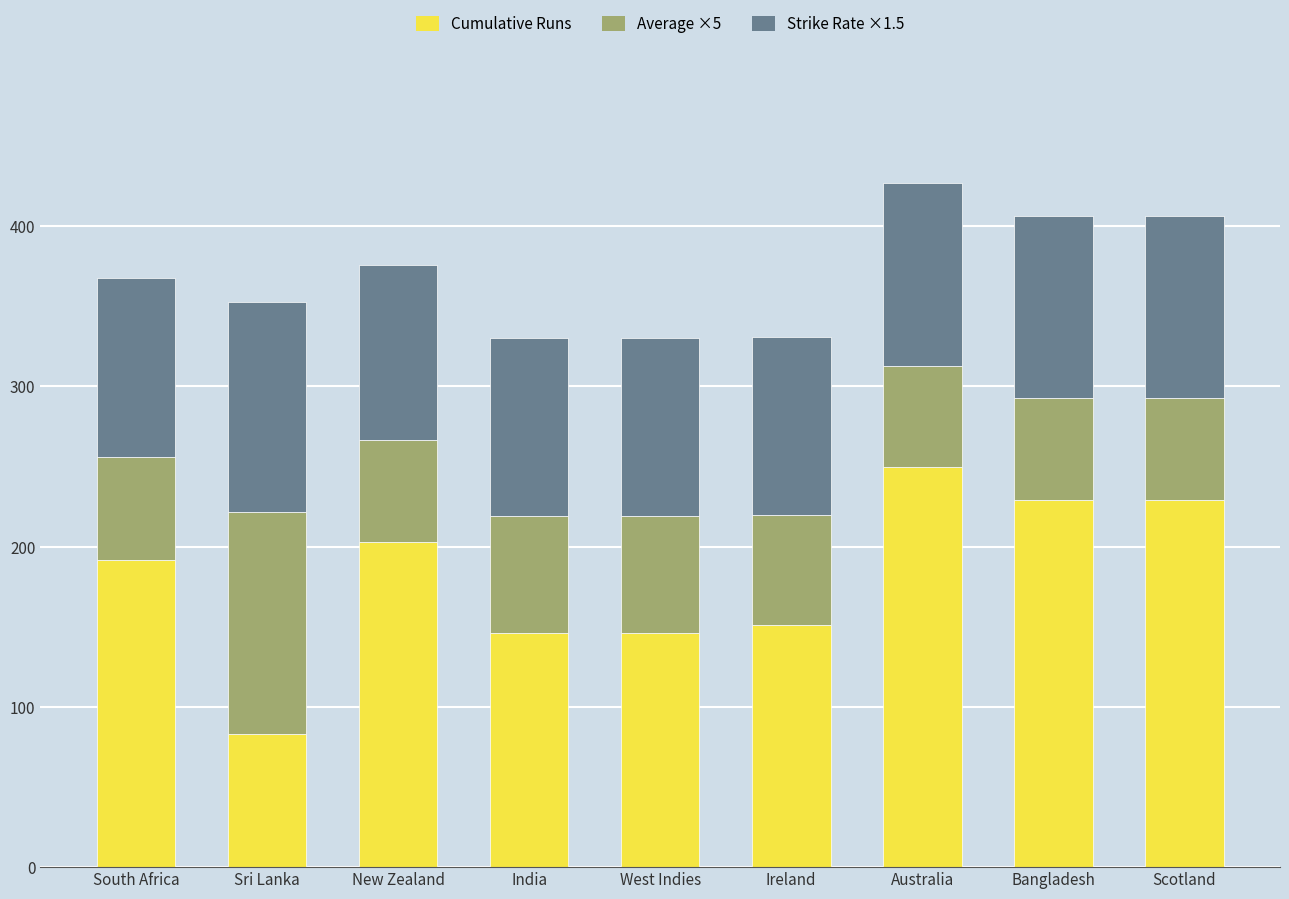

What is the difference between the Cumulative Runs values at New Zealand and Bangladesh?

26.0